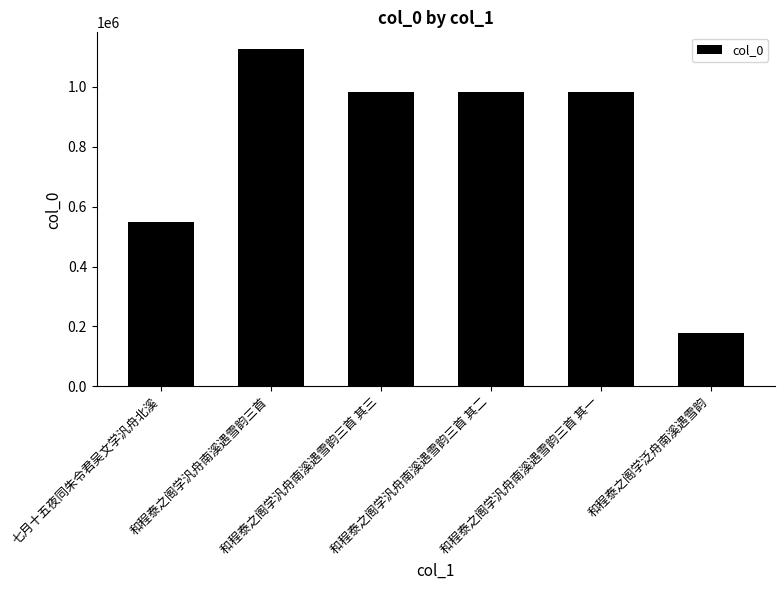

What is the sum of the values at 和程泰之阁学汎舟南溪遇雪韵三首 其三 and 七月十五夜同朱令君吴文学汎舟北溪?

1531139